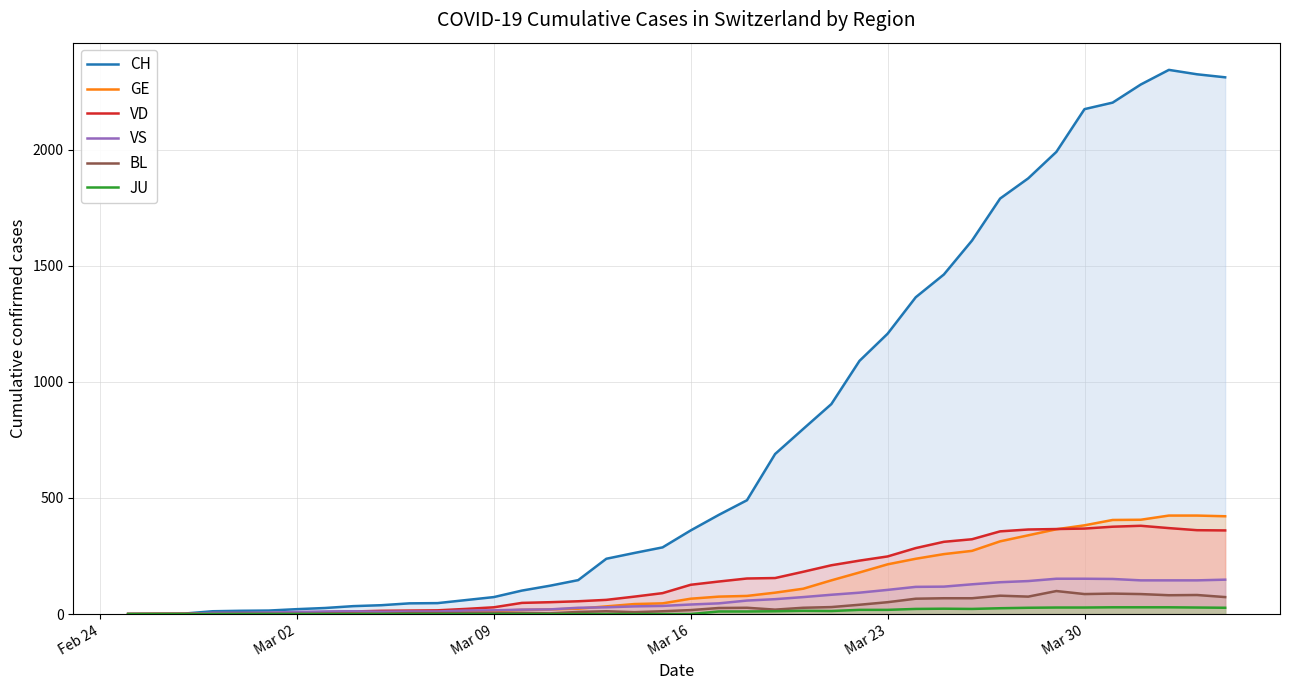

True or false: GE and CH cross at least once.

False